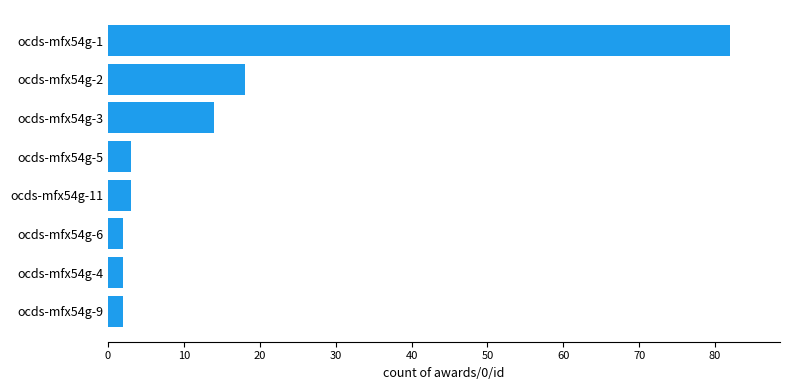

What is the maximum value shown in the chart?

82